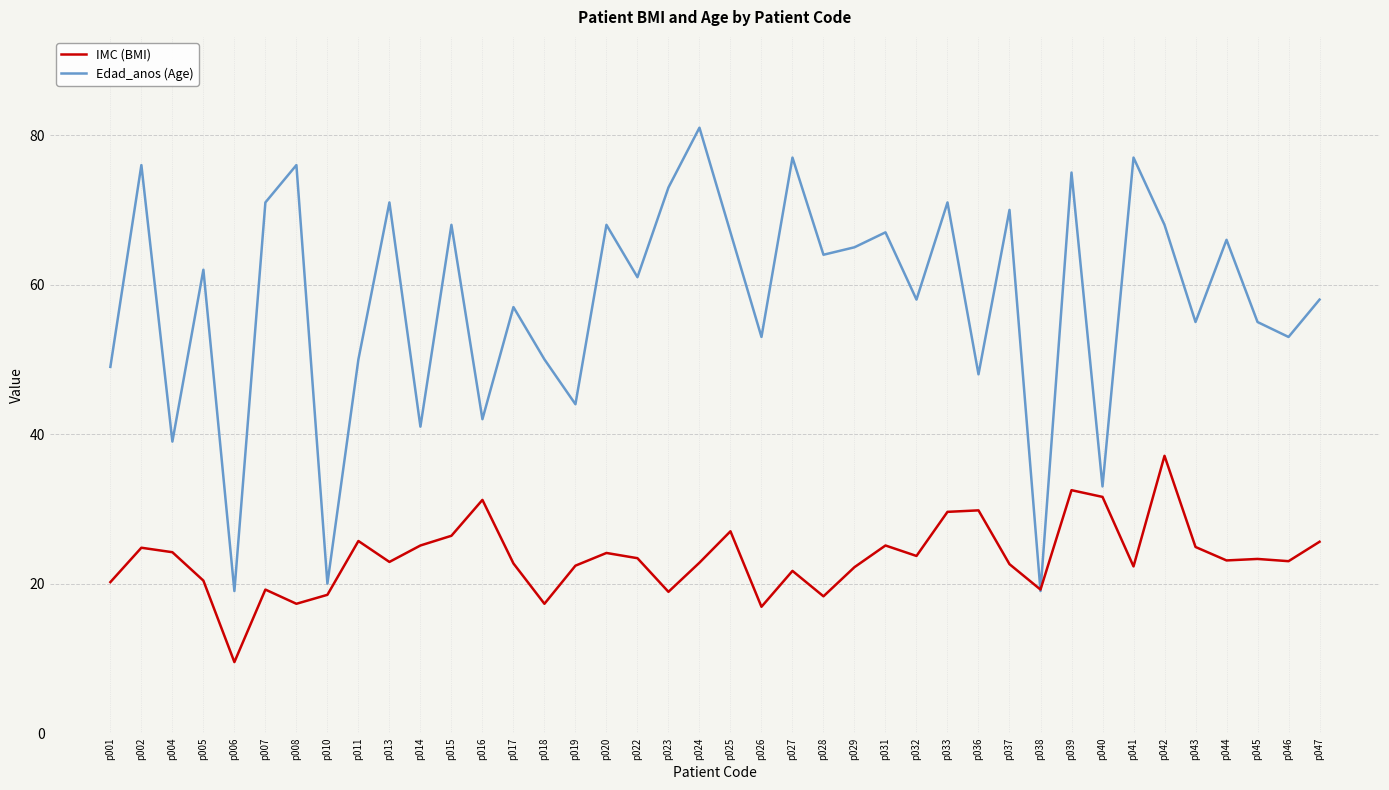

What is the approximate value of Edad_anos (Age) at p005?

62.0